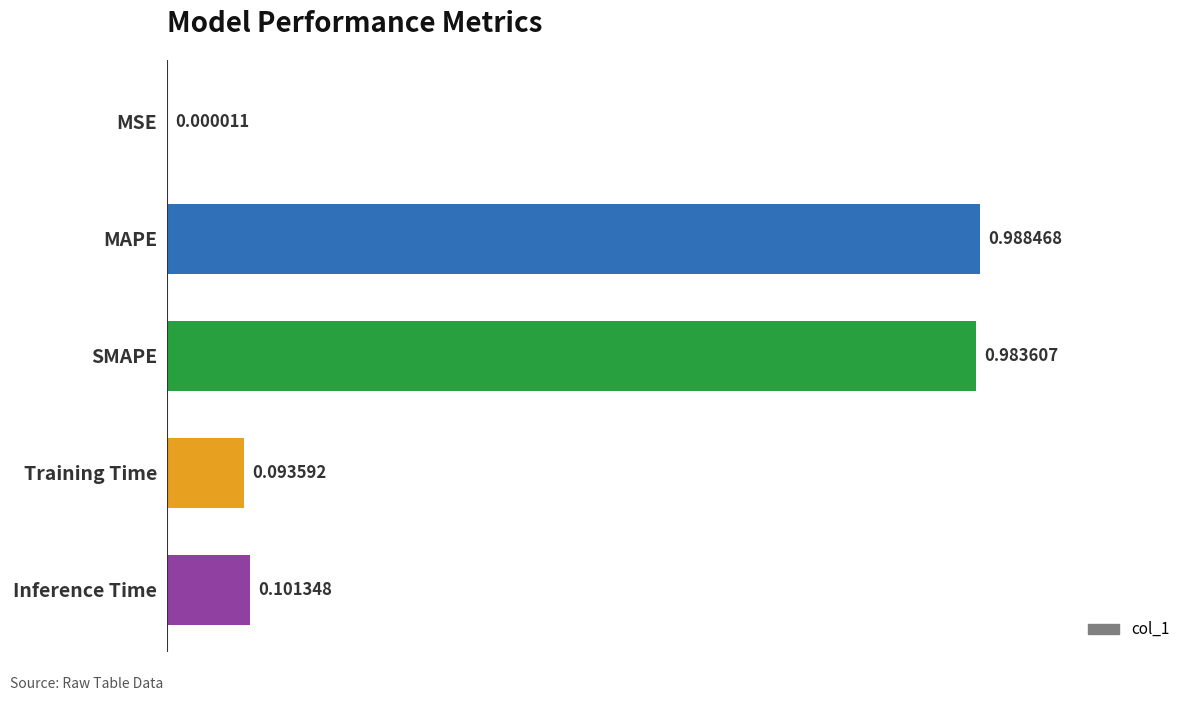

What is the change in value from MSE to SMAPE?

+1.0